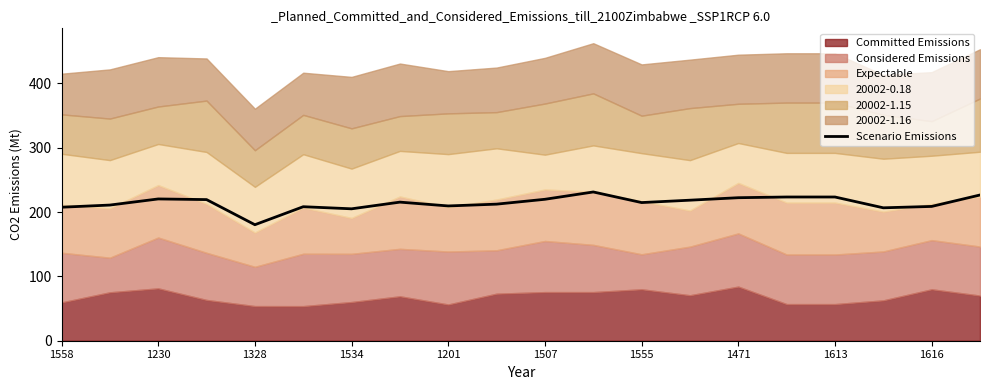

What is the highest value of the Scenario Emissions series?

231.2